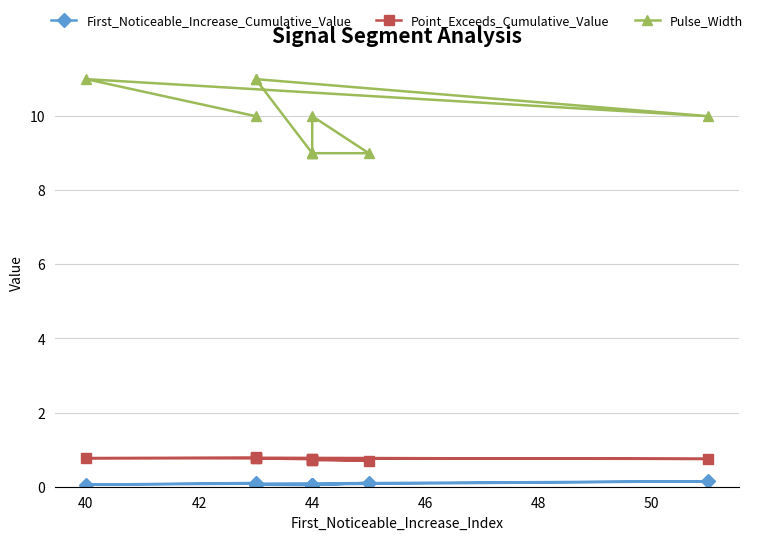

What is the spread (max minus min) of values at 44?

9.0